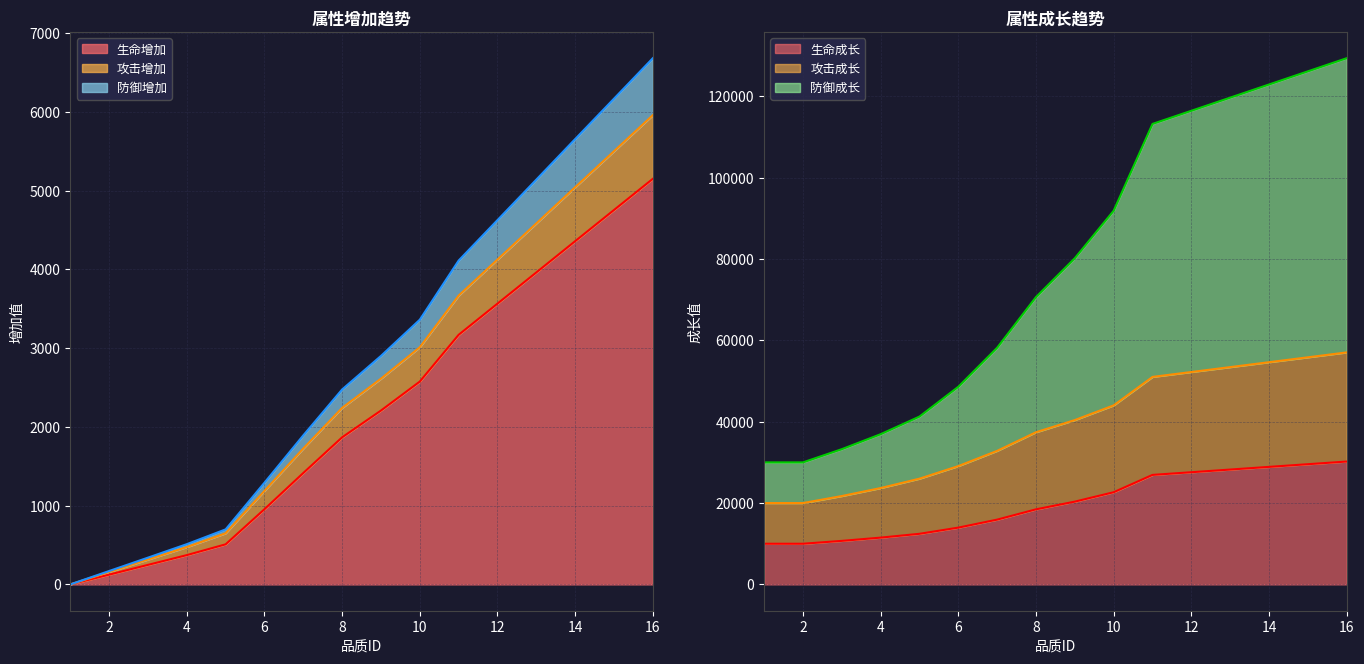

The value of 生命增加 at 3 is 248. True or false?

True